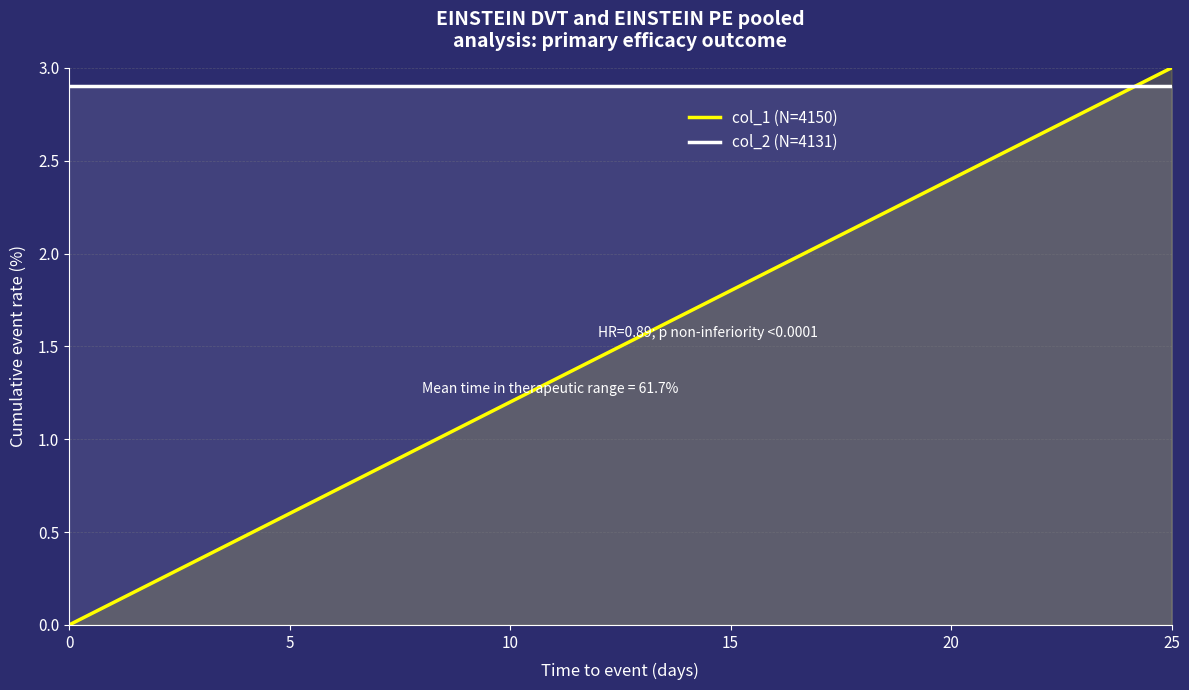

Which series has the widest spread of values?

col_1 (N=4150)